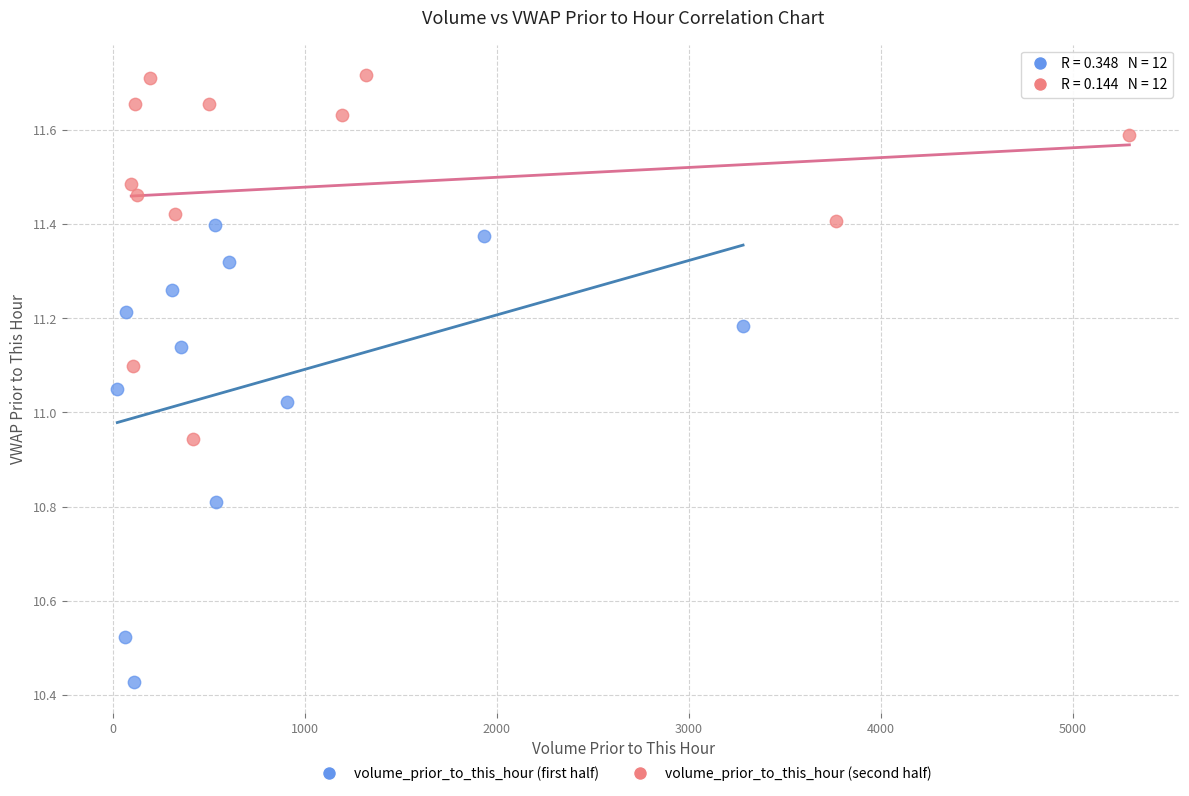

Which series has the largest Y range (max minus min)?

volume_prior_to_this_hour (first half)